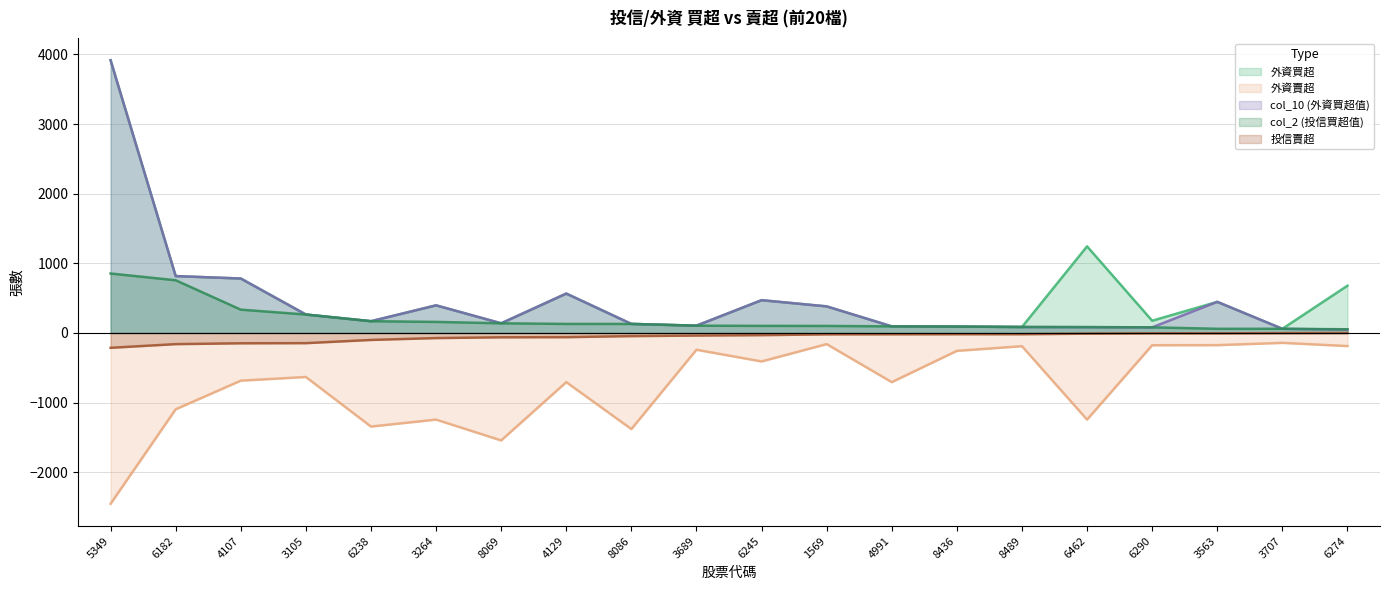

The 外資賣超 series shows -1344 at 6238. True or false?

True